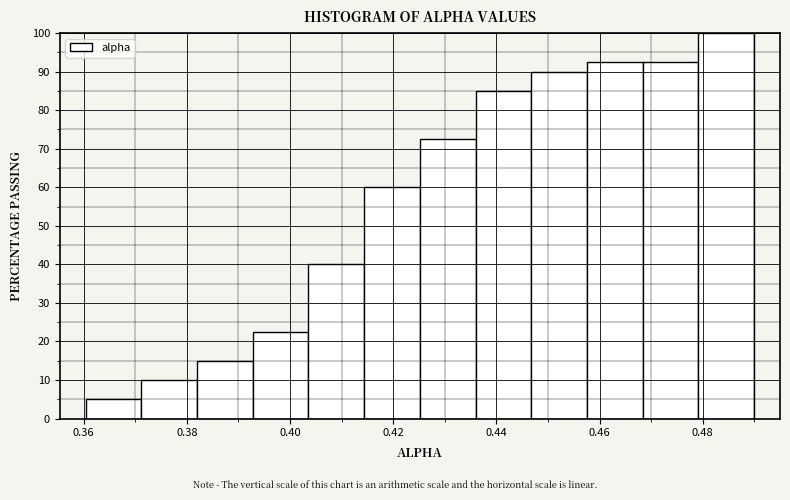

Reading left to right, transcribe this chart: for each bar, give the range it covers on the x-axis and its height. Neither the bar edges nor the heights are printed on the chart, so give them approximately, as read against the axes.

0.360 to 0.372: 5
0.372 to 0.382: 10
0.382 to 0.392: 15
0.392 to 0.404: 23
0.404 to 0.414: 40
0.414 to 0.426: 60
0.426 to 0.436: 73
0.436 to 0.446: 85
0.446 to 0.458: 90
0.458 to 0.468: 93
0.468 to 0.480: 93
0.480 to 0.490: 100